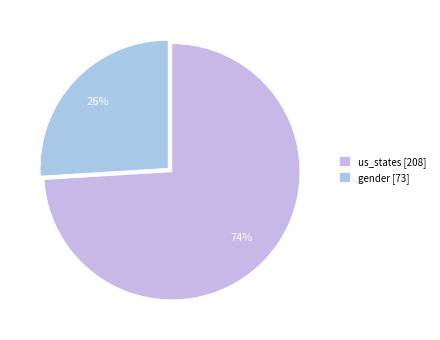

Rank the categories by value from lowest to highest.

gender, us_states